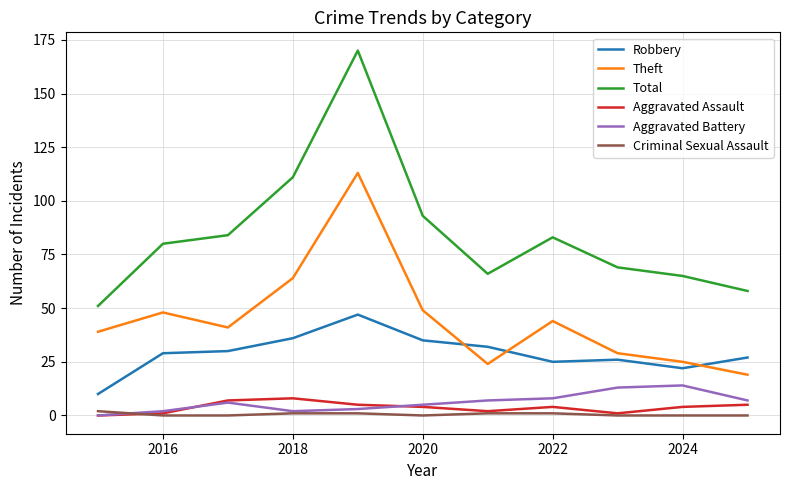

How many lines are shown in the chart?

6